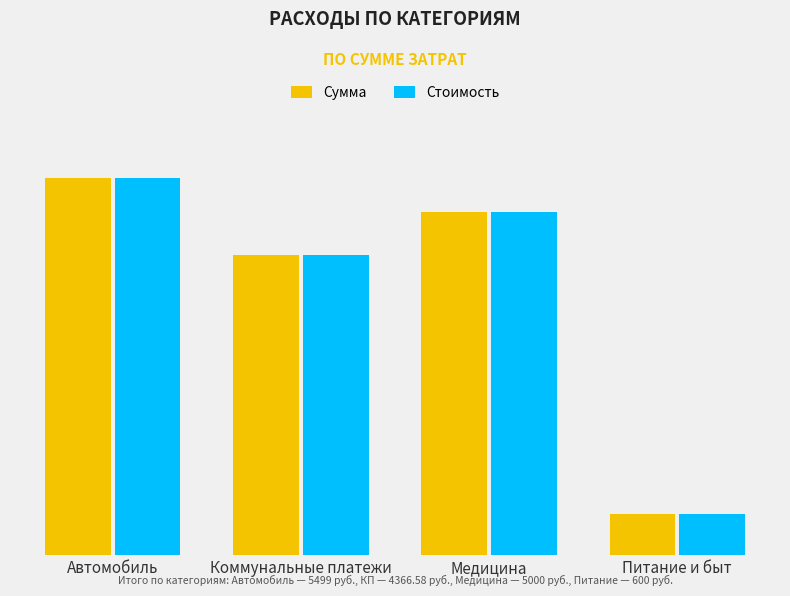

What are all the series names shown in the legend?

Сумма, Стоимость